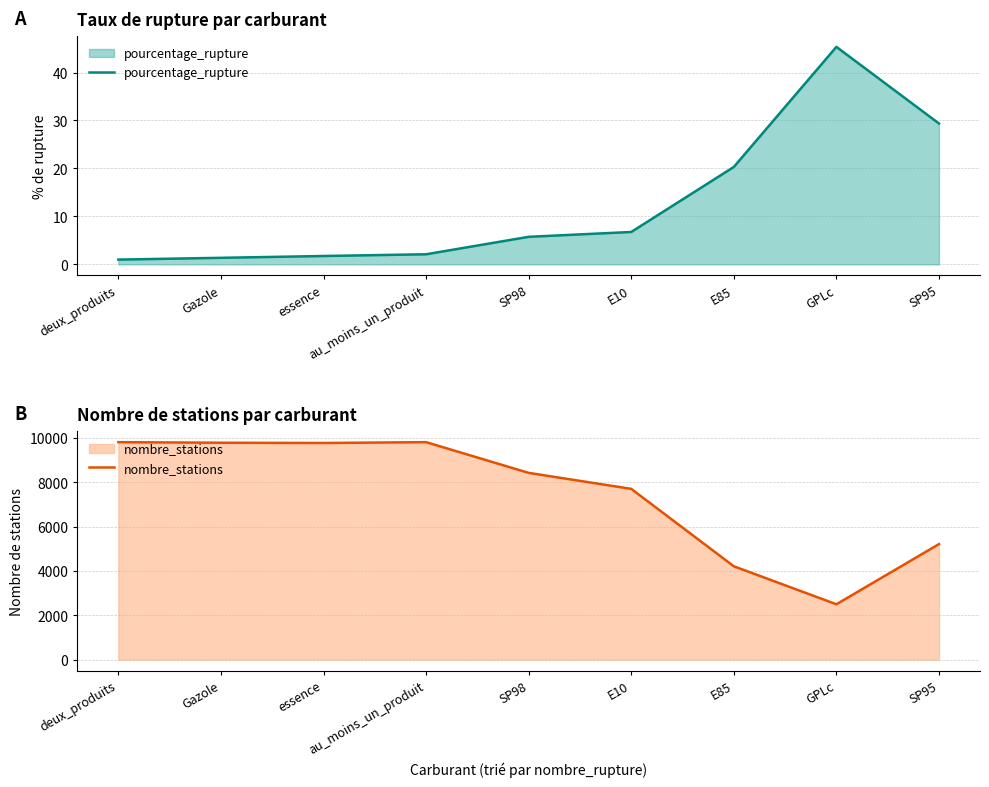

How many lines are shown in the chart?

2